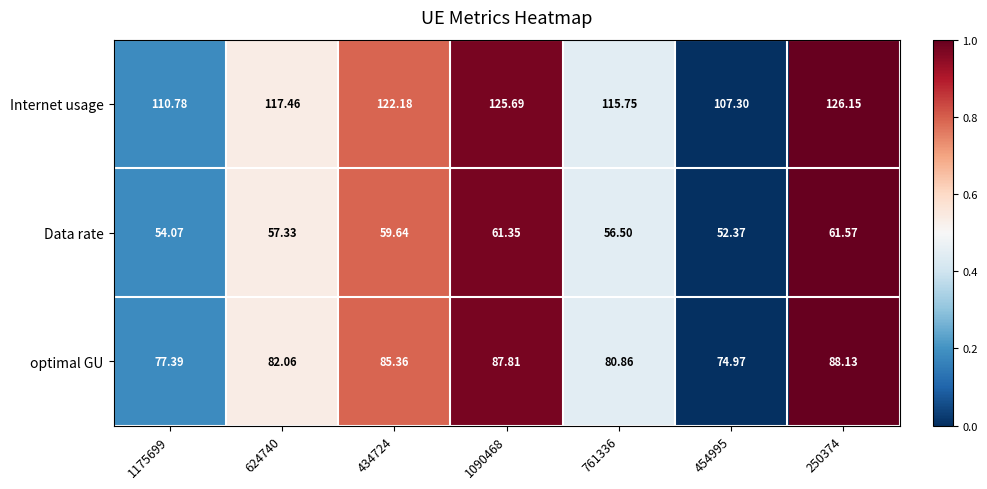

Is the value of Data rate at 761336 greater than the value of Internet usage at 434724?

No